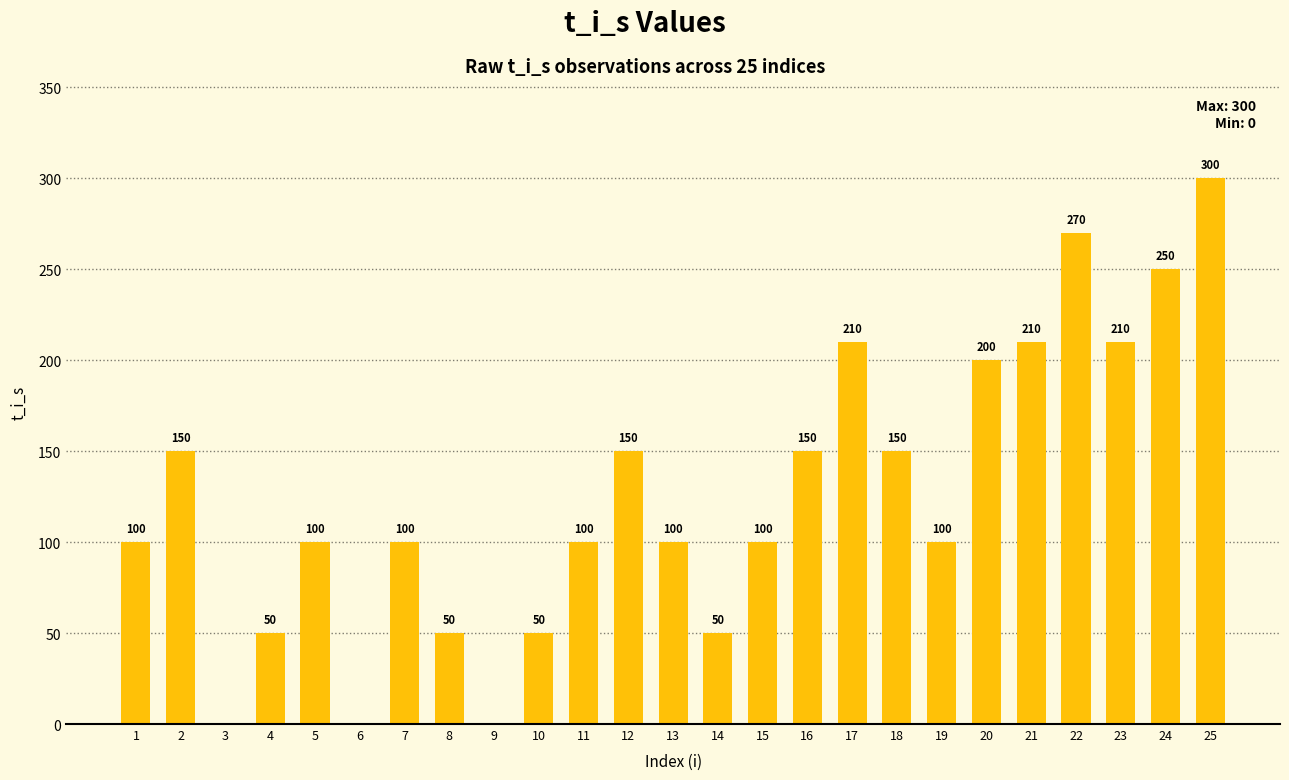

Reading left to right, transcribe all the data shown in this chart.

1=100.0	2=150.0	3=0.0	4=50.0	5=100.0	6=0.0	7=100.0	8=50.0	9=0.0	10=50.0	11=100.0	12=150.0	13=100.0	14=50.0	15=100.0	16=150.0	17=210.0	18=150.0	19=100.0	20=200.0	21=210.0	22=270.0	23=210.0	24=250.0	25=300.0